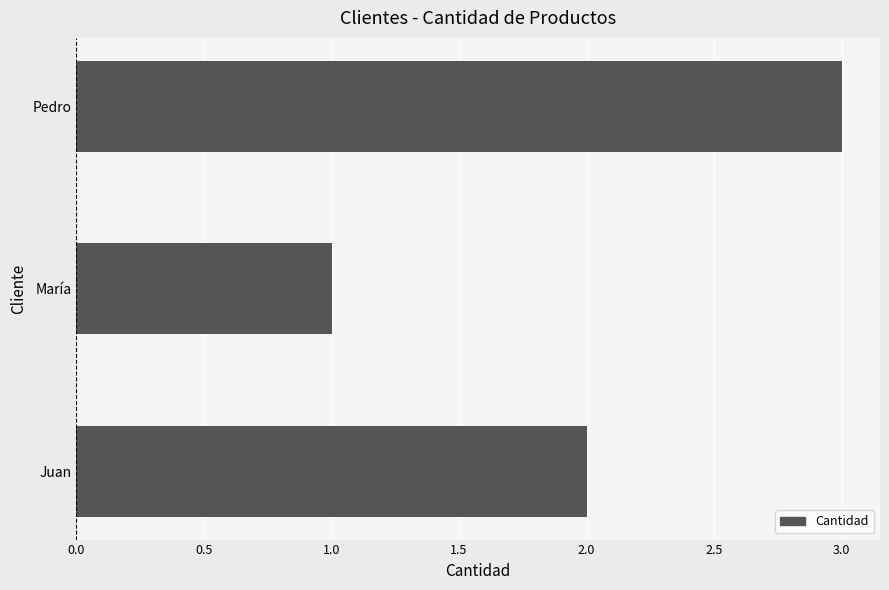

What is the greatest value displayed?

3